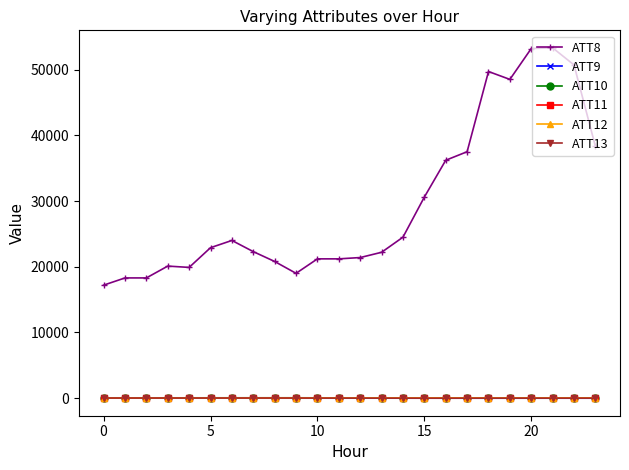

What is the value of the ATT13 point at the 13th from the left?

11.7